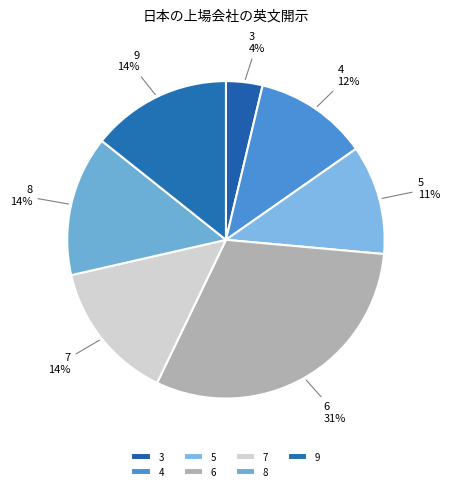

To the nearest percent, what percentage of the pie is 3?

4%